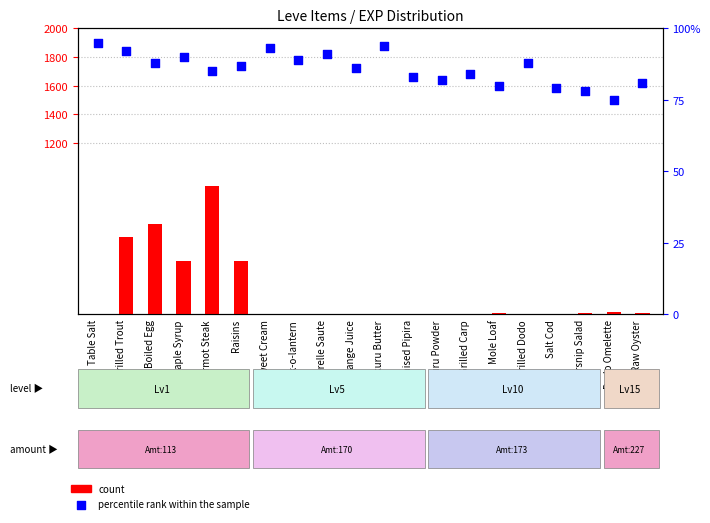

Which series has the largest total across all categories?

count